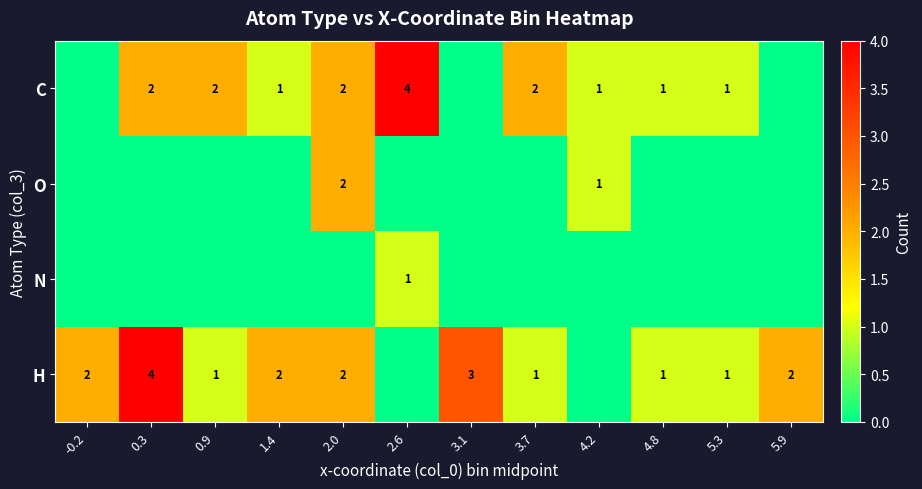

The O series shows 4 at 2.0. True or false?

False